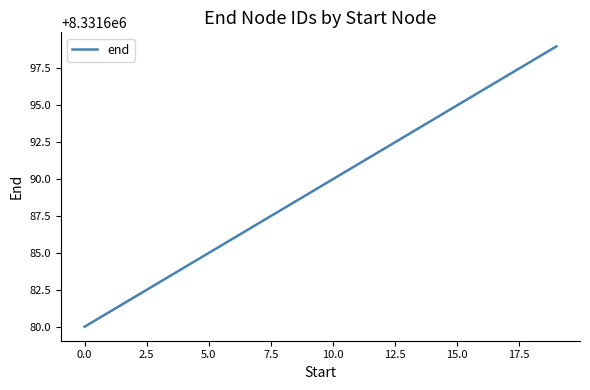

What is the difference between the maximum and minimum values?

19